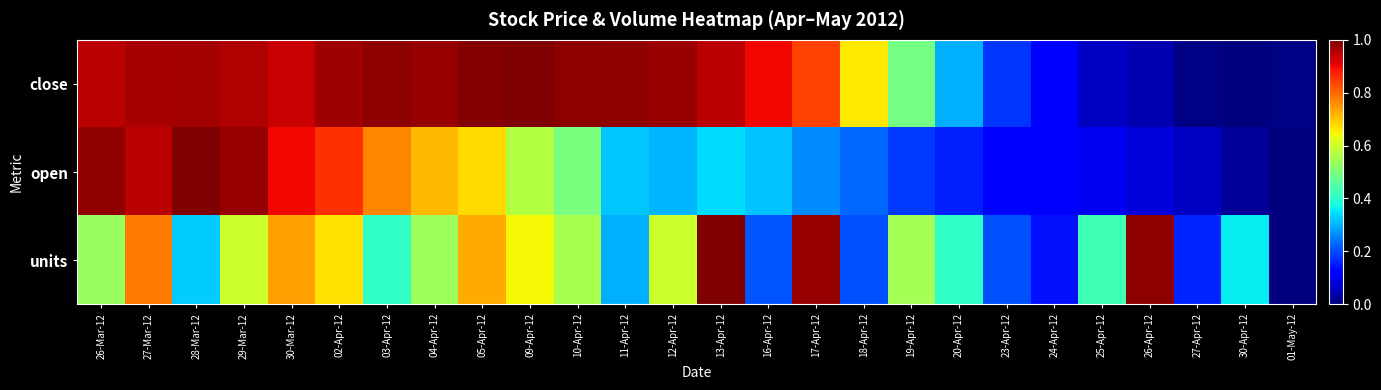

Which series has the largest total across all categories?

close